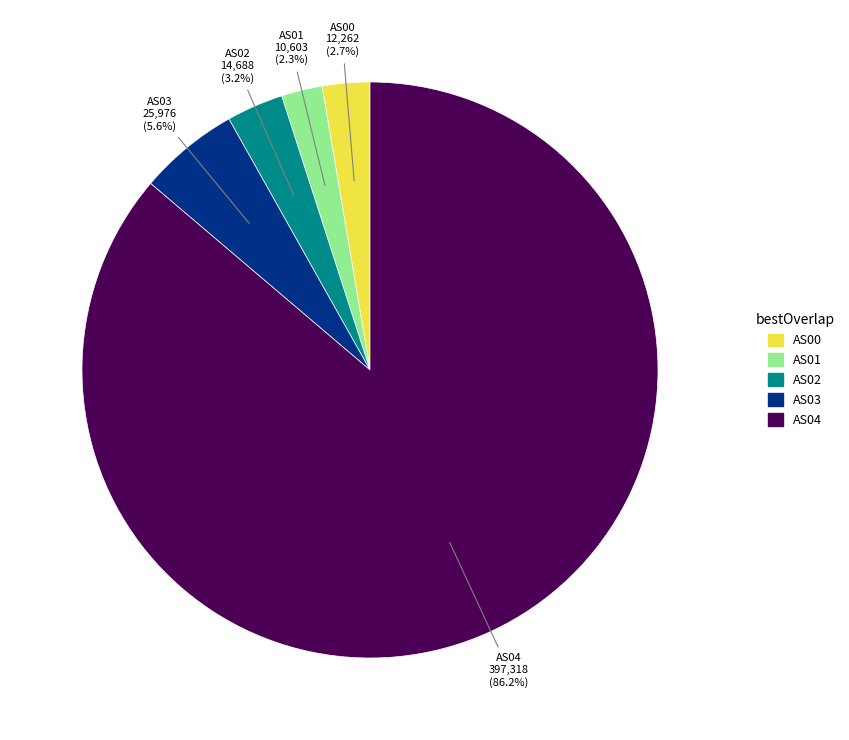

Is there any slice that represents more than half of the pie?

Yes